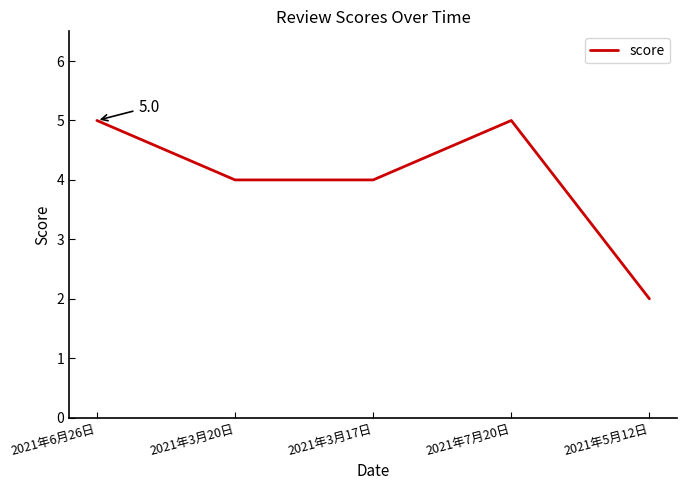

True or false: the data shows 5 at 2021年6月26日.

True